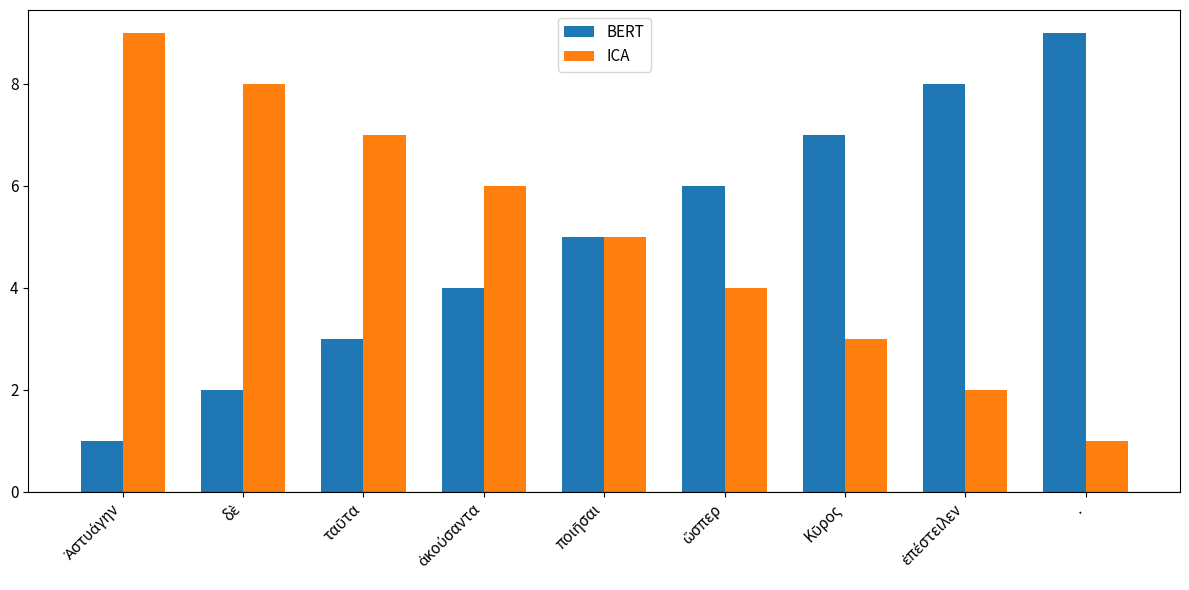

What are all the series names shown in the legend?

BERT, ICA